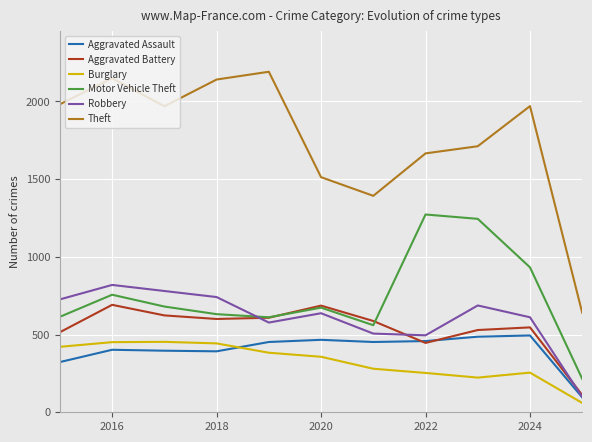

Which series has the largest total across all categories?

Theft